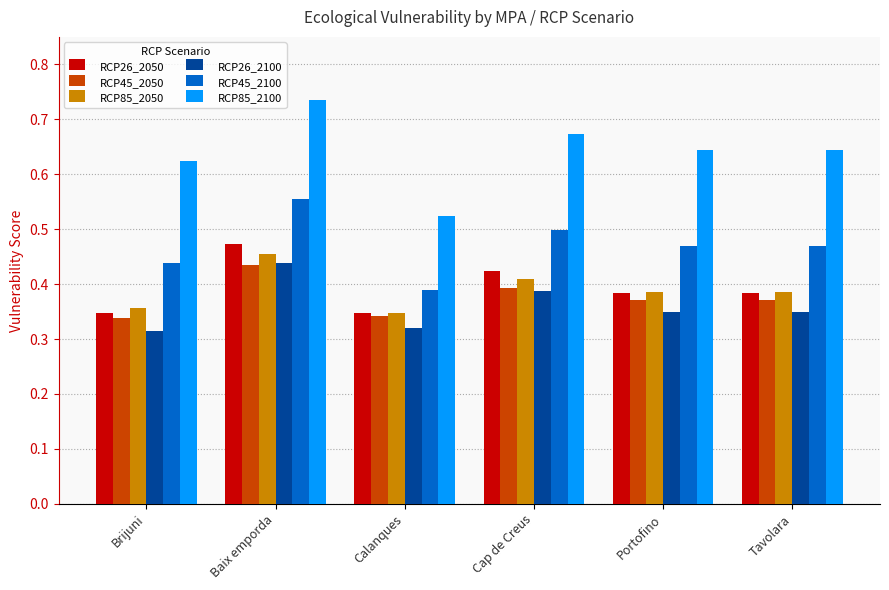

True or false: RCP45_2100 has a value of 0.5 at Cap de Creus.

True